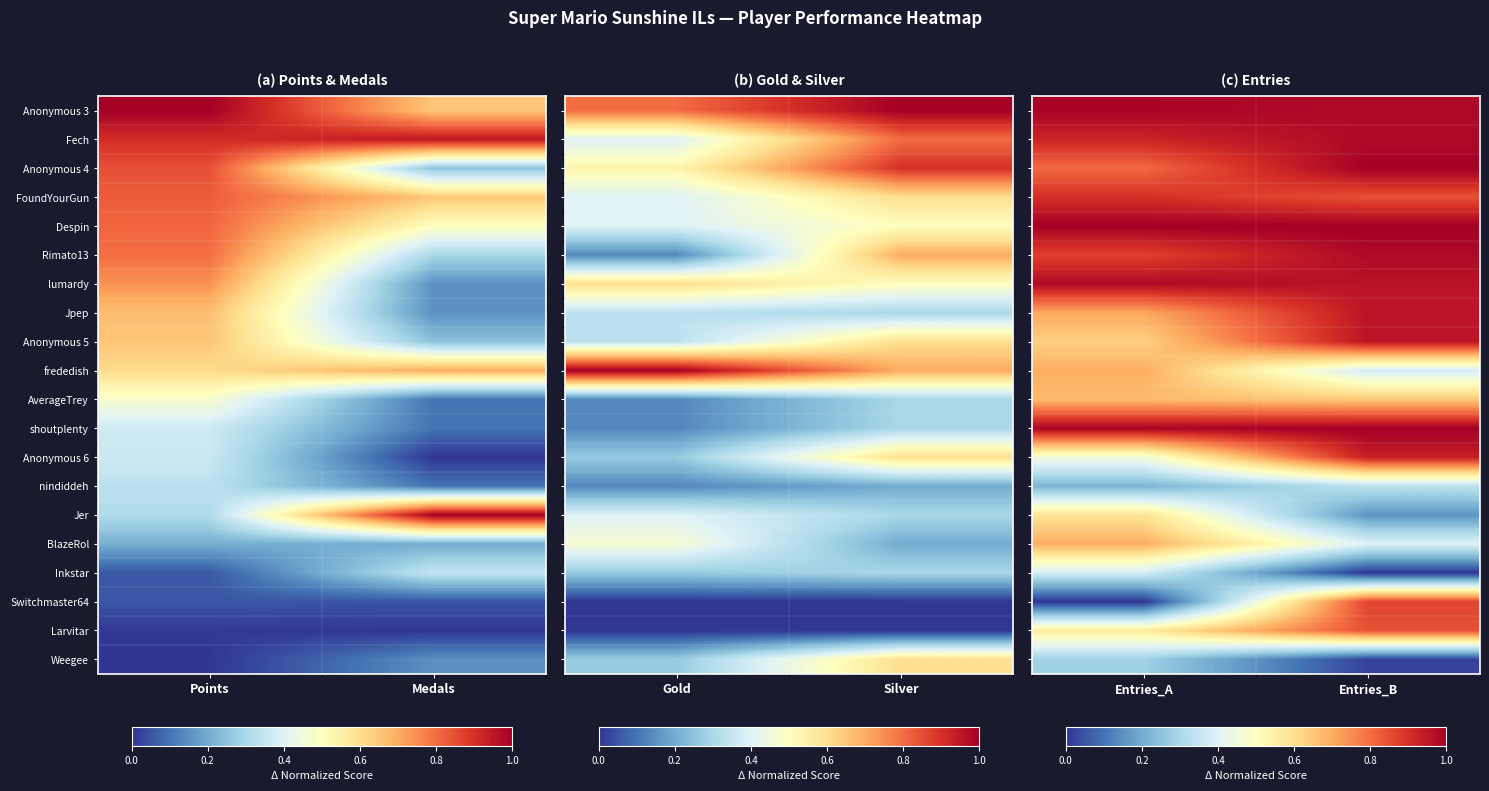

What is the approximate value of Anonymous 3 at Entries_A?

1.0